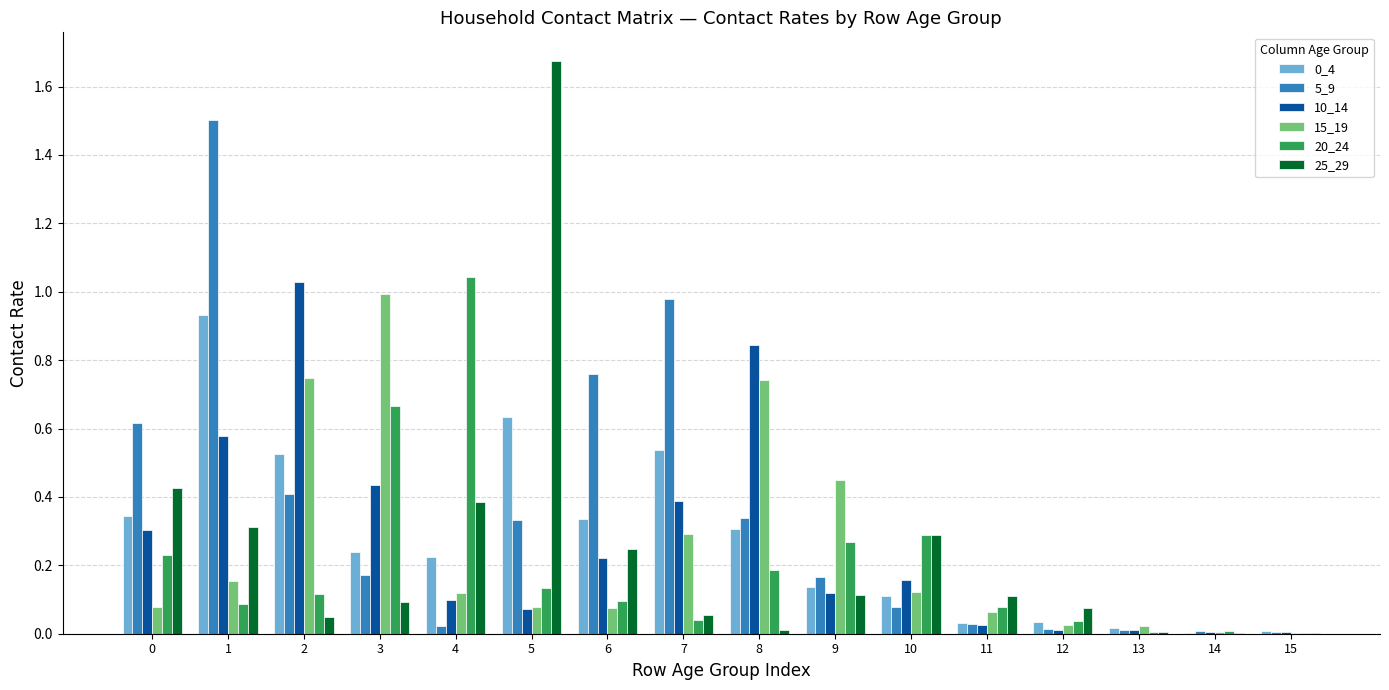

True or false: 15_19 has a value of 0.8 at 9.

False